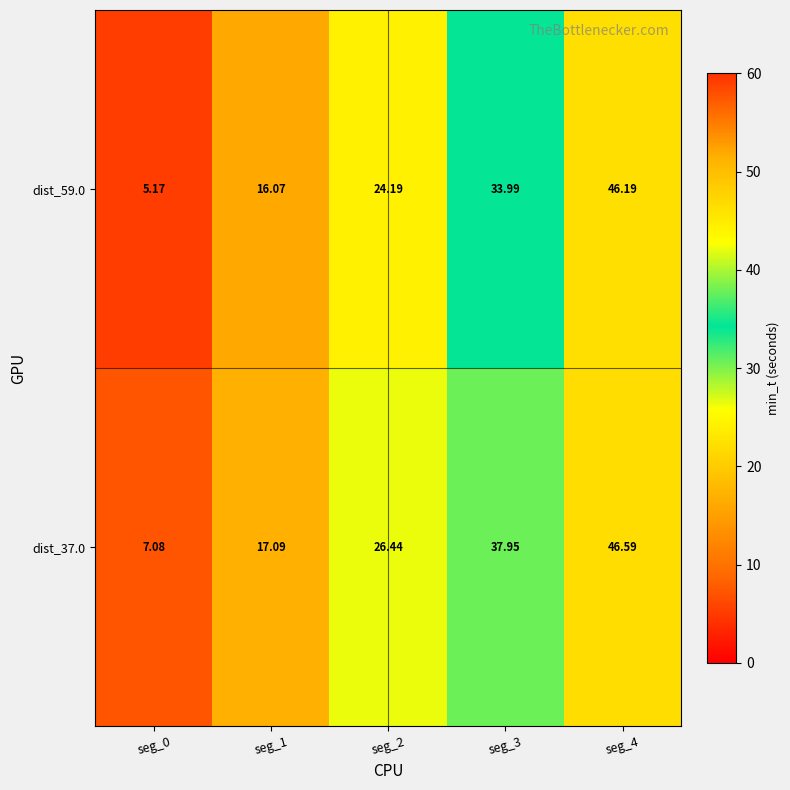

How many series are shown in this chart?

2